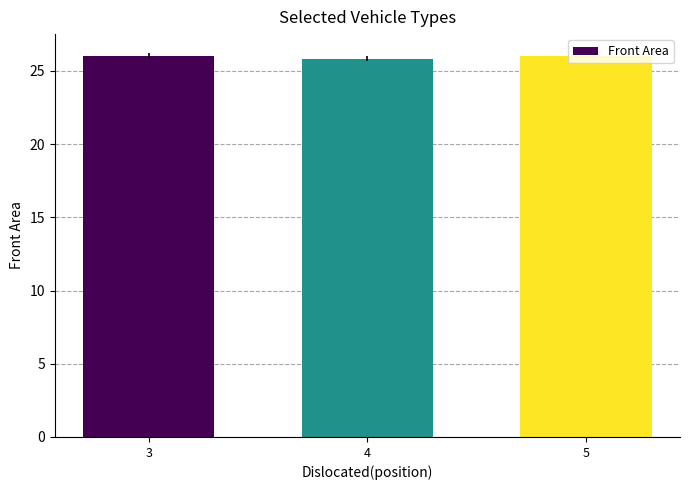

What is the average value?

26.0